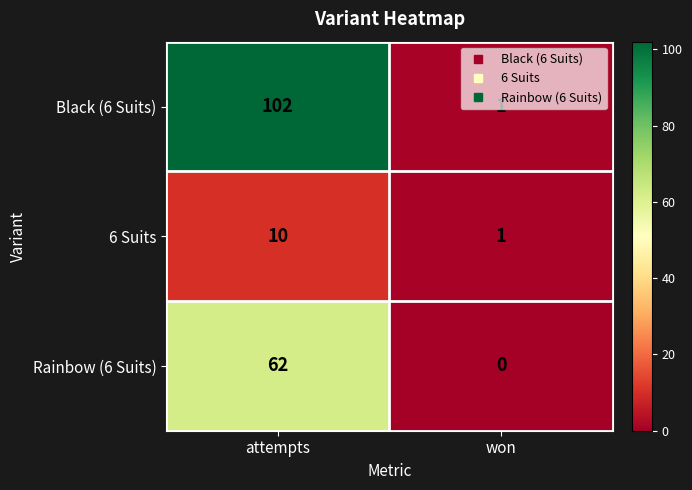

At which label is 6 Suits closest to 5?

won